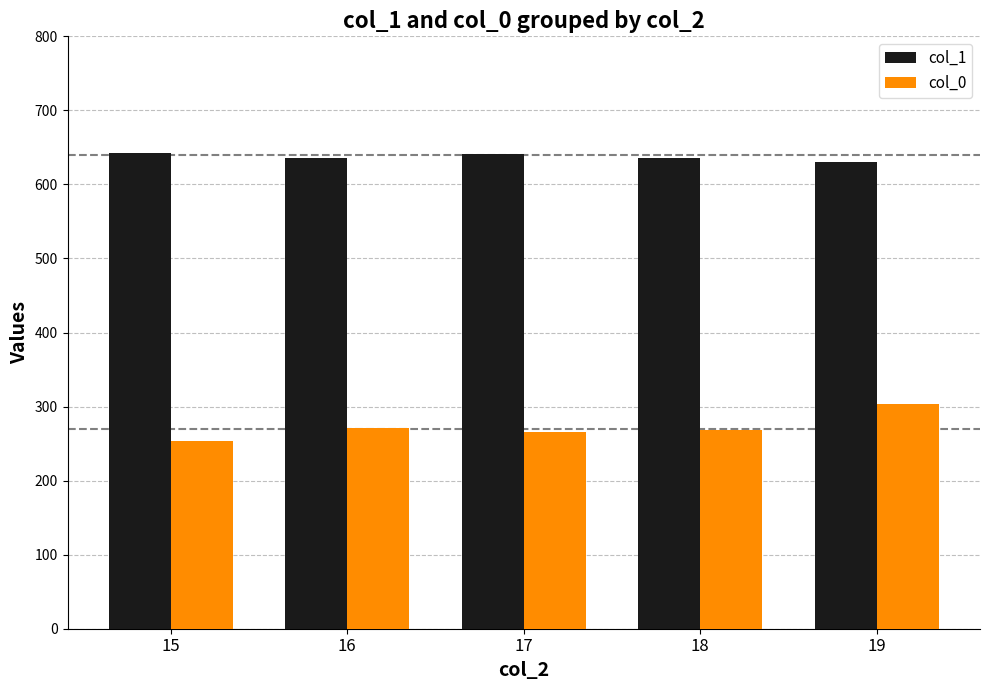

What is the approximate value of col_0 at 17?

265.2